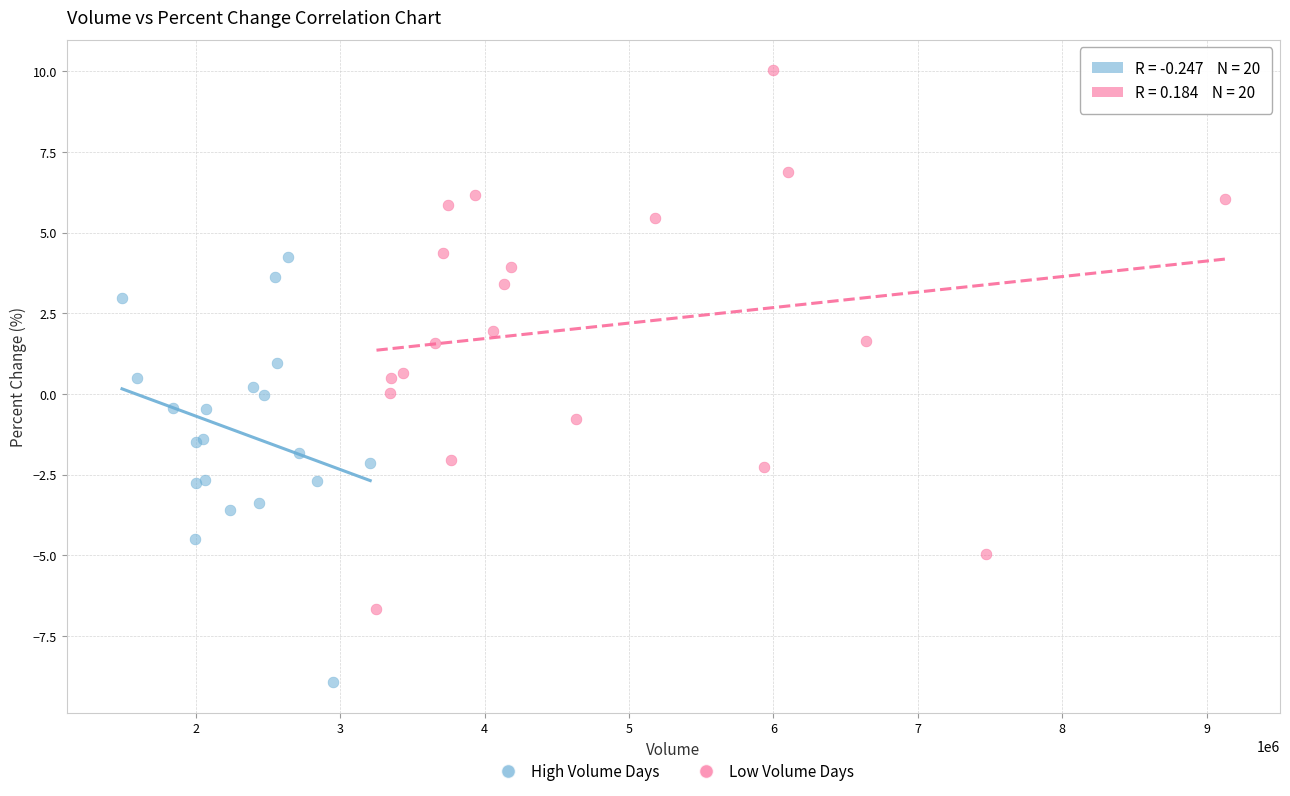

Which series reaches the maximum Y coordinate?

Low Volume Days